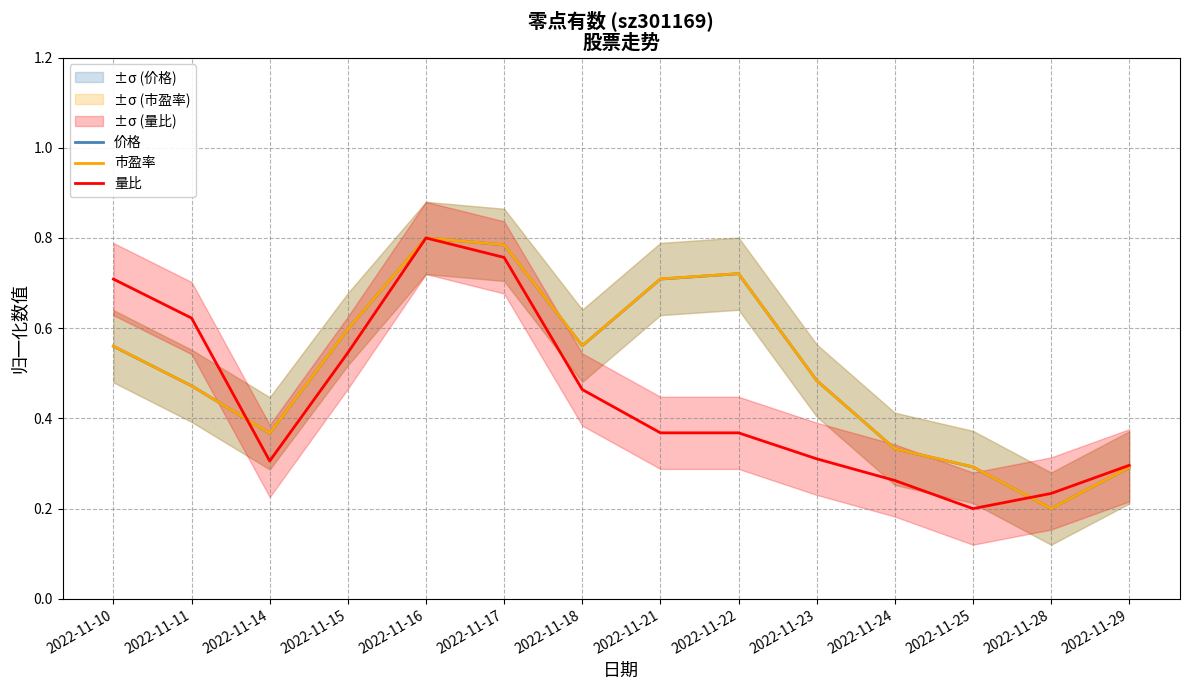

What is the approximate value of 量比 at 2022-11-23?

0.3